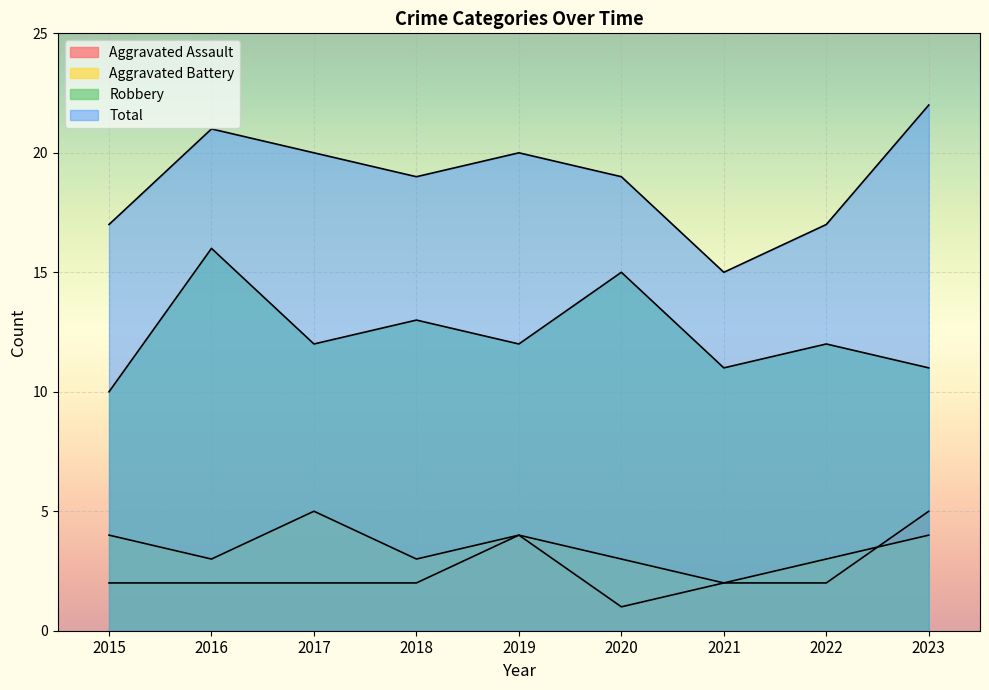

True or false: Aggravated Assault has a value of 4 at 2019.

True